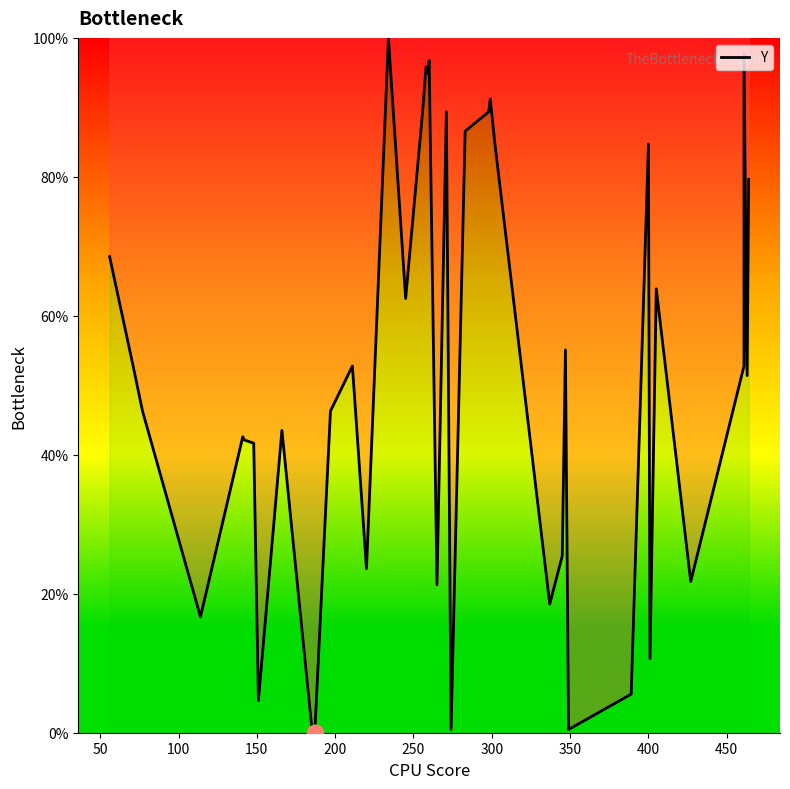

How many lines are shown in the chart?

1